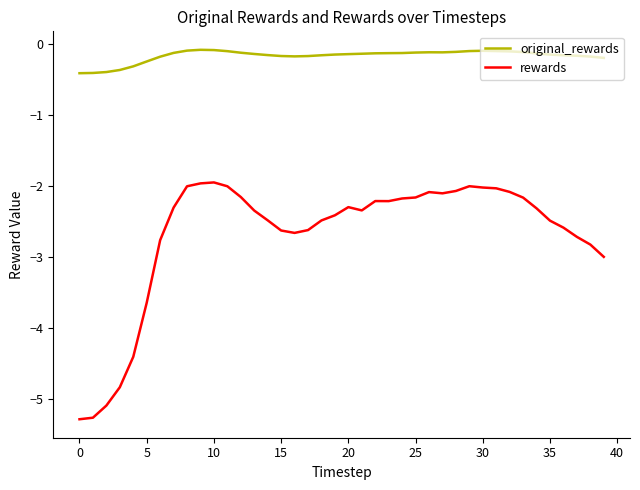

What is the difference between the maximum and minimum values in the original_rewards series?

0.3